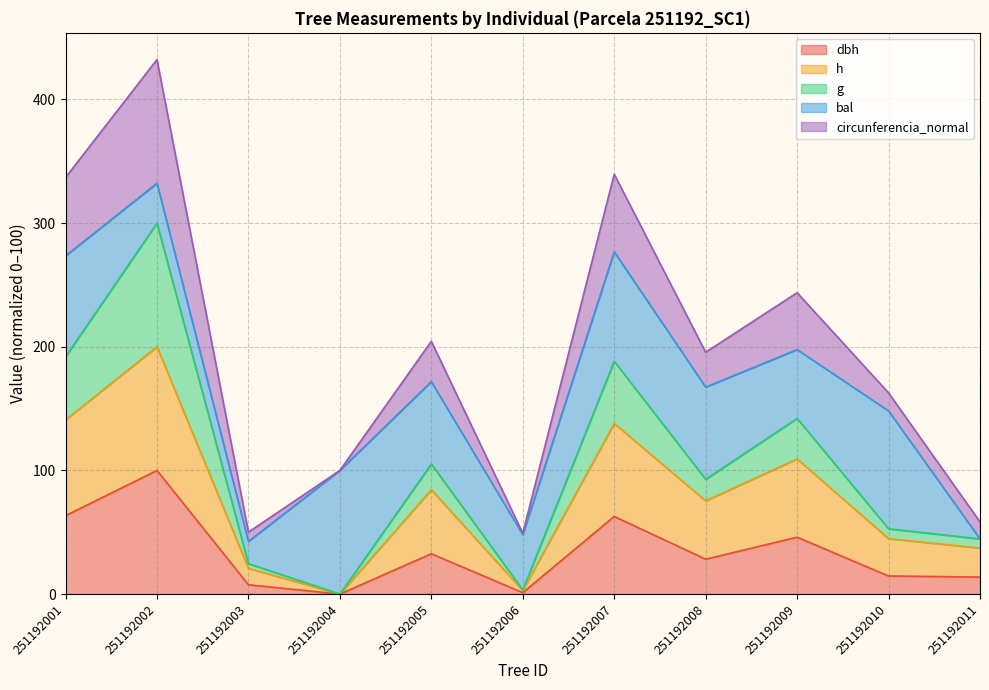

True or false: h has a value of 54.8 at 251192009.

False